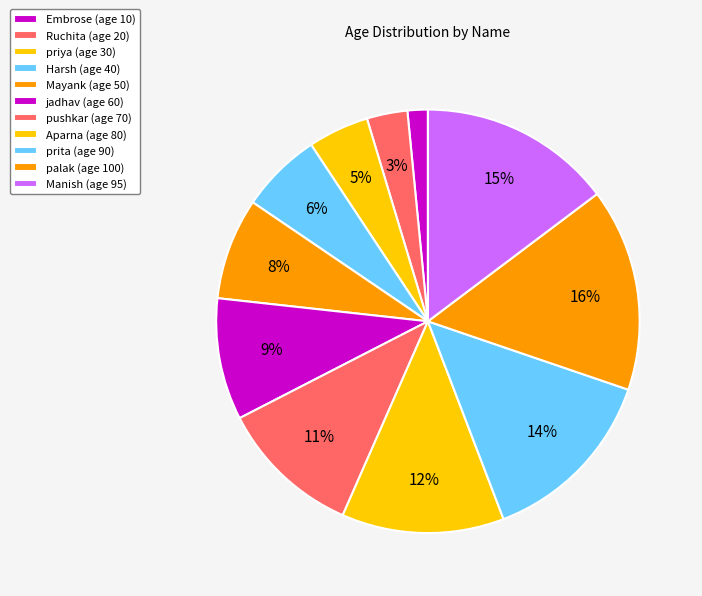

Rank the categories by value from lowest to highest.

Embrose, Ruchita, priya, Harsh, Mayank, jadhav, pushkar, Aparna, prita, Manish, palak